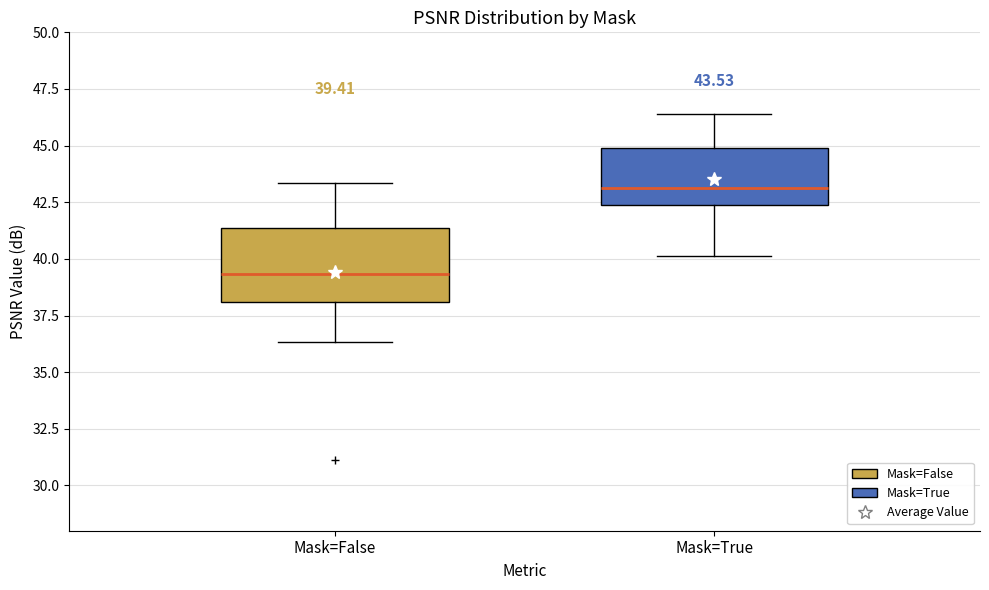

Which box is the tallest, from its lower edge to its upper edge?

Mask=False